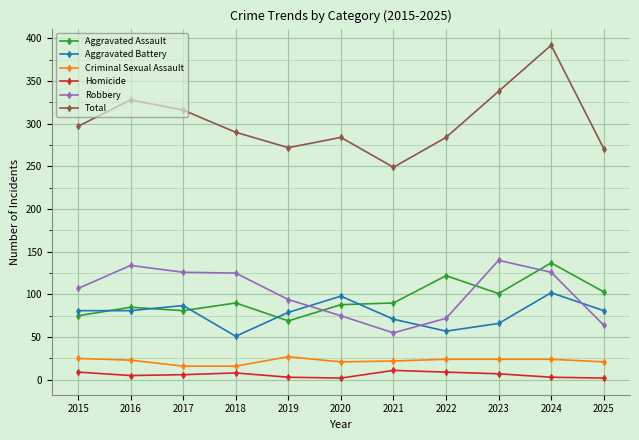

What is the minimum value for Aggravated Assault?

69